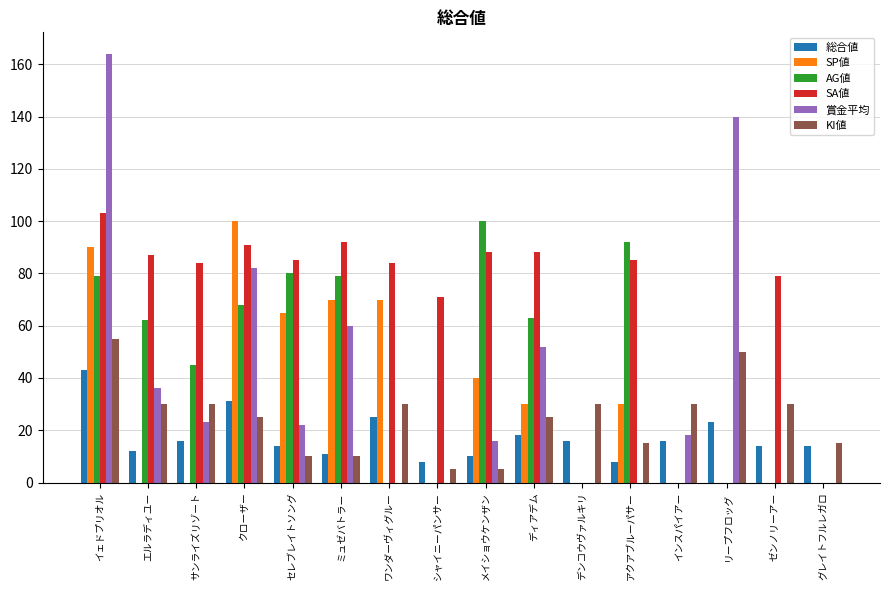

Is it true that SP値 equals -45 at ゼンノリーアー?

False